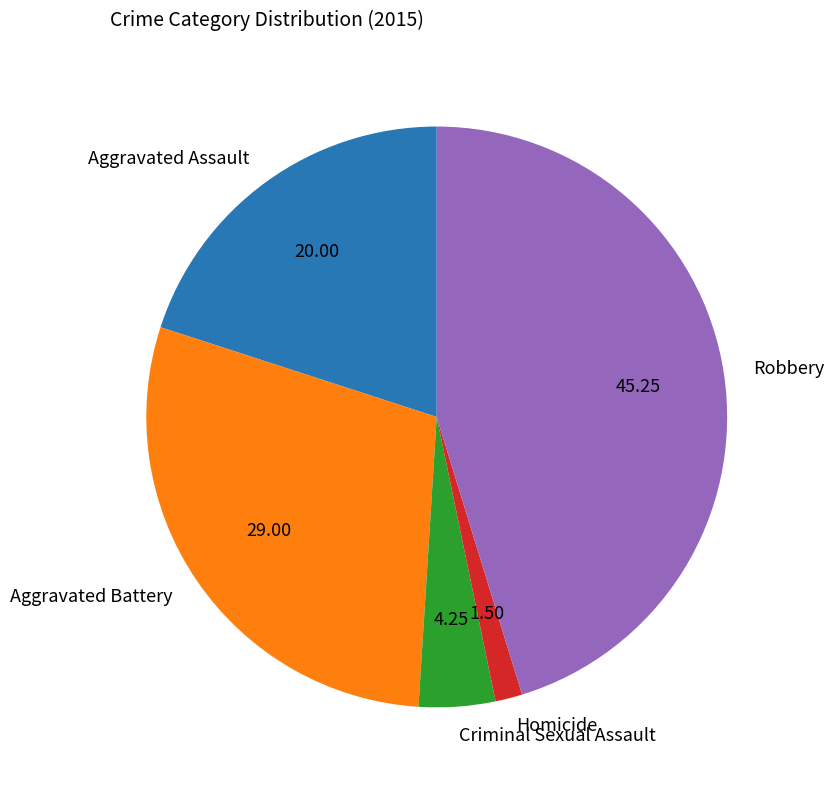

Which slice is the largest?

Robbery